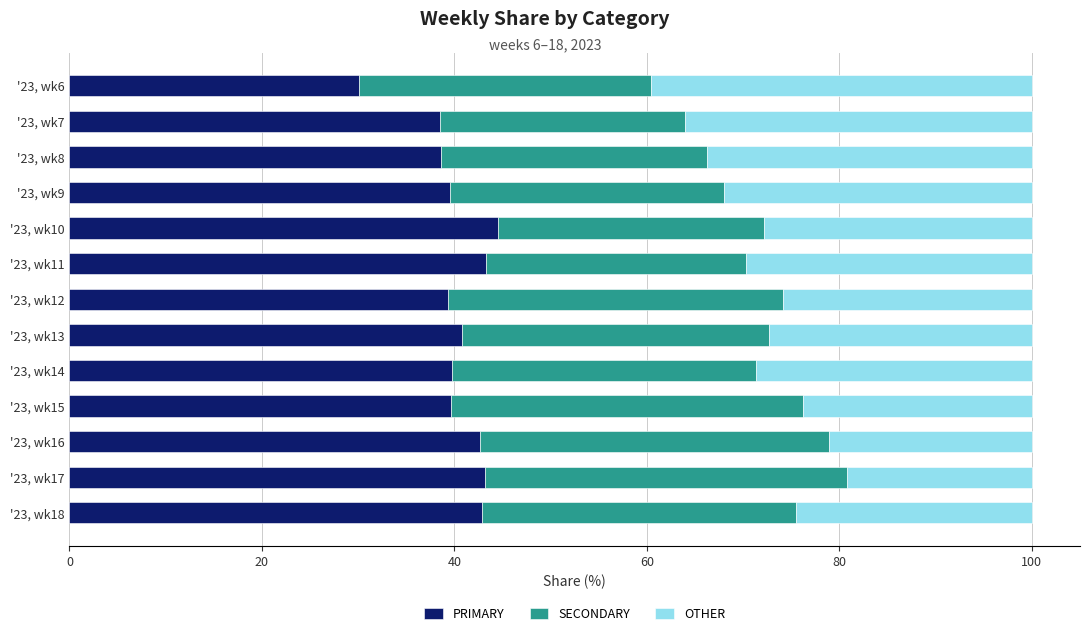

What is the maximum value for PRIMARY?

44.5